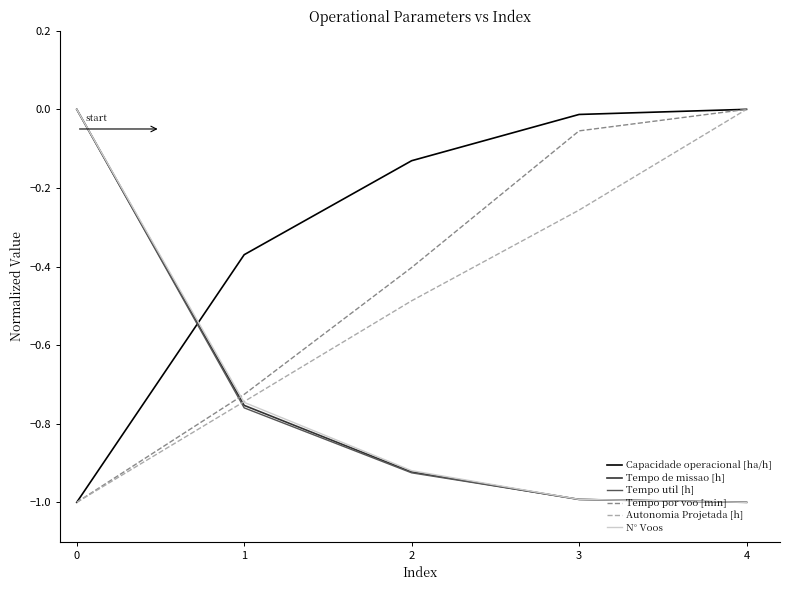

Count the number of data series in this chart.

6